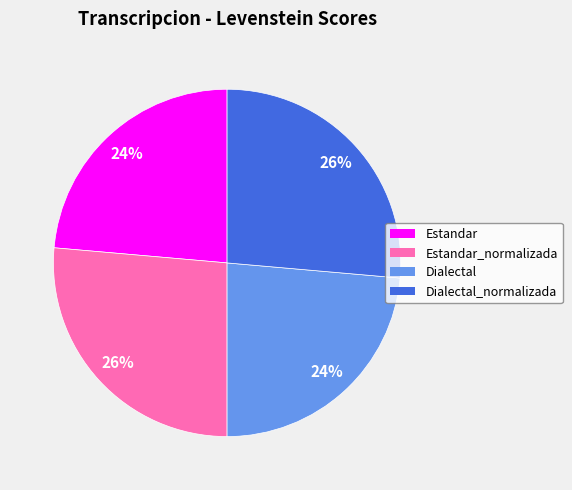

Approximately how many times larger is the value at Estandar_normalizada compared to Dialectal?

1.1